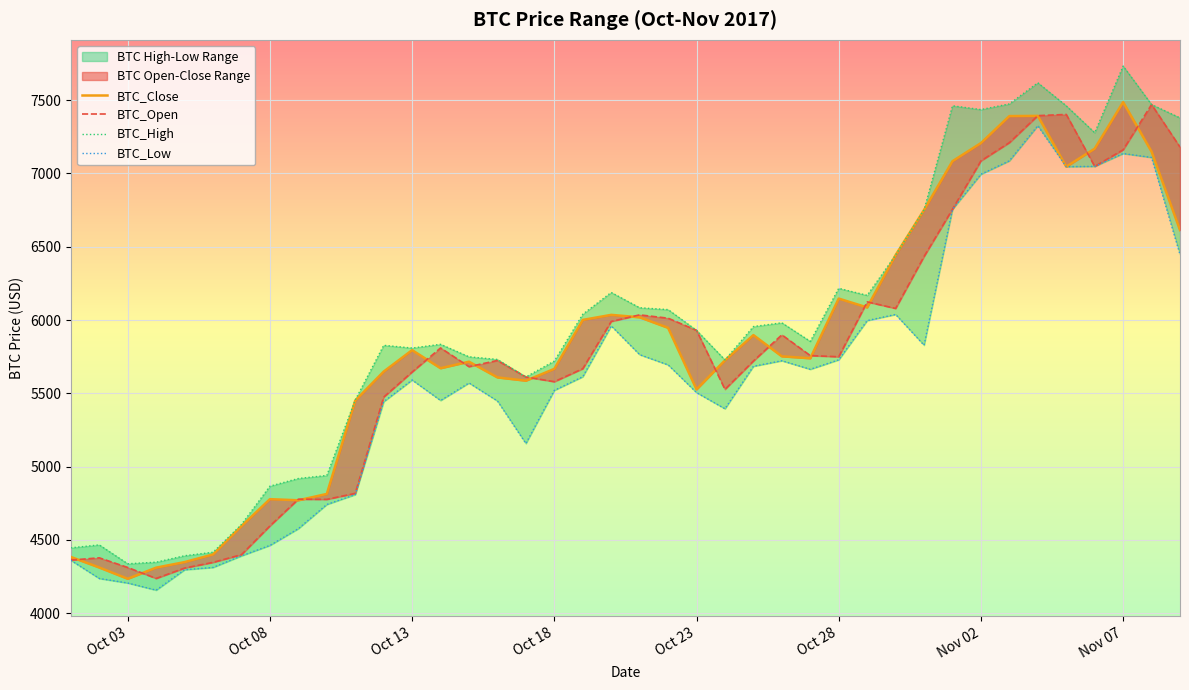

True or false: BTC_Low has more than 0 interior local peaks.

True